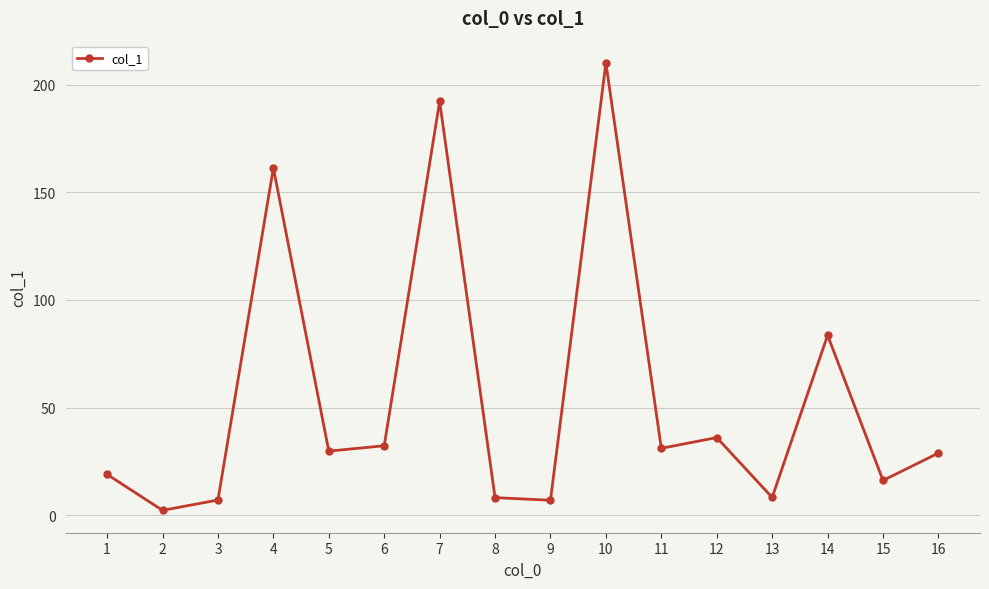

What is the difference between the maximum and minimum values?

207.7